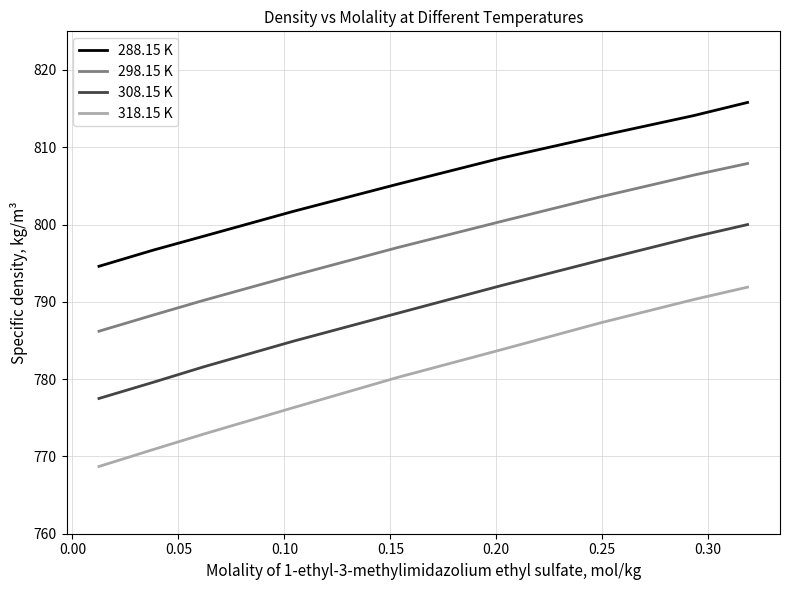

Rank the series by their maximum value, from highest to lowest.

288.15 K, 298.15 K, 308.15 K, 318.15 K